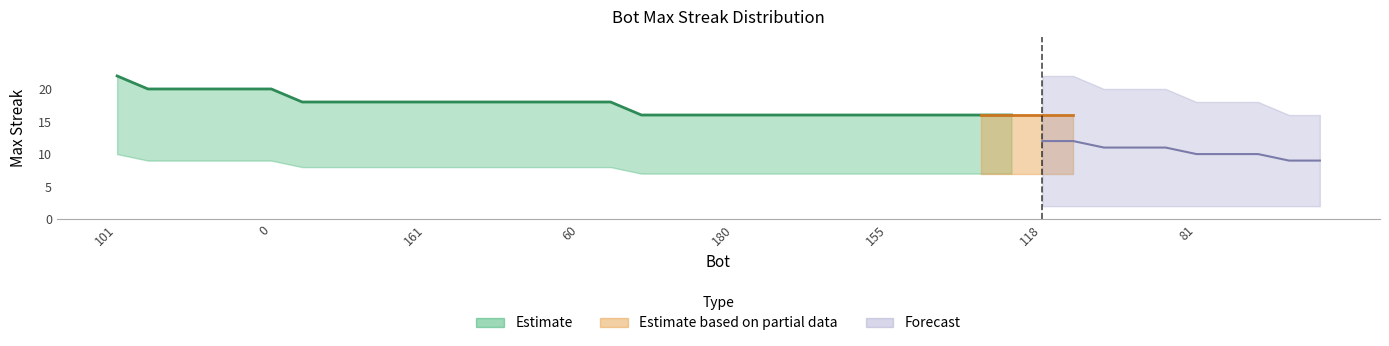

List the labels in order of maxStreak_upper value, largest first.

101, 230, 151, 99, 35, 0, 225, 224, 207, 183, 161, 127, 106, 85, 69, 60, 6, 238, 193, 190, 180, 177, 171, 166, 165, 155, 147, 146, 140, 124, 118, 114, 111, 93, 89, 81, 80, 43, 39, 22